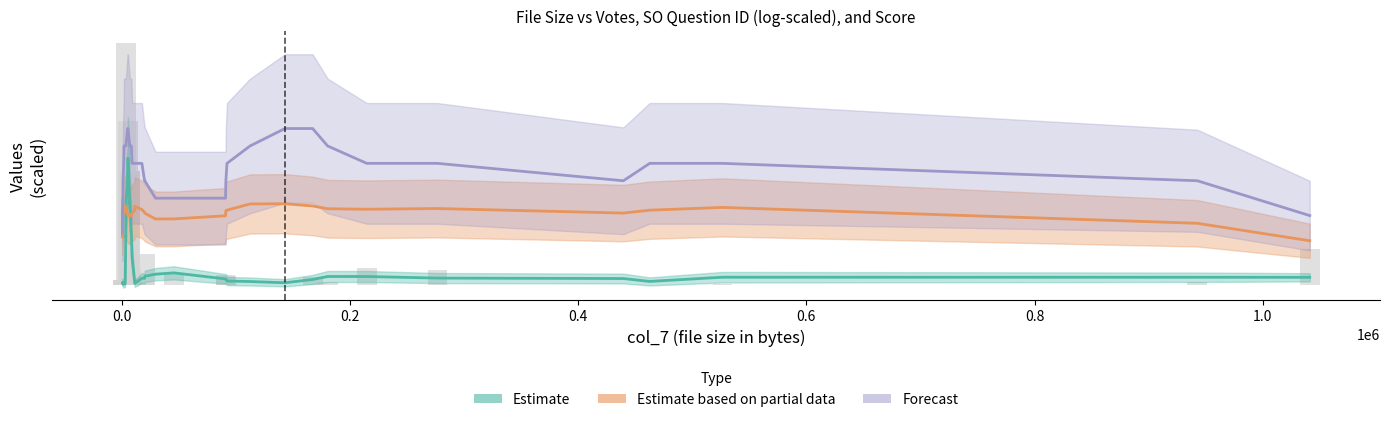

At how many categories does at least one series exceed 20731?

26